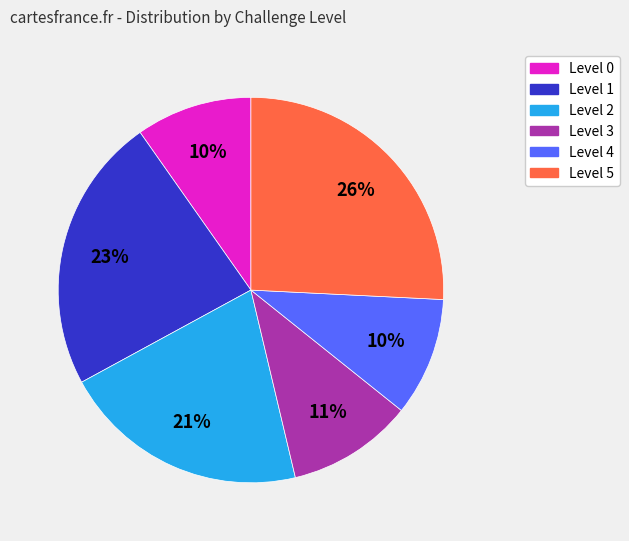

Count the number of slices in the pie.

6